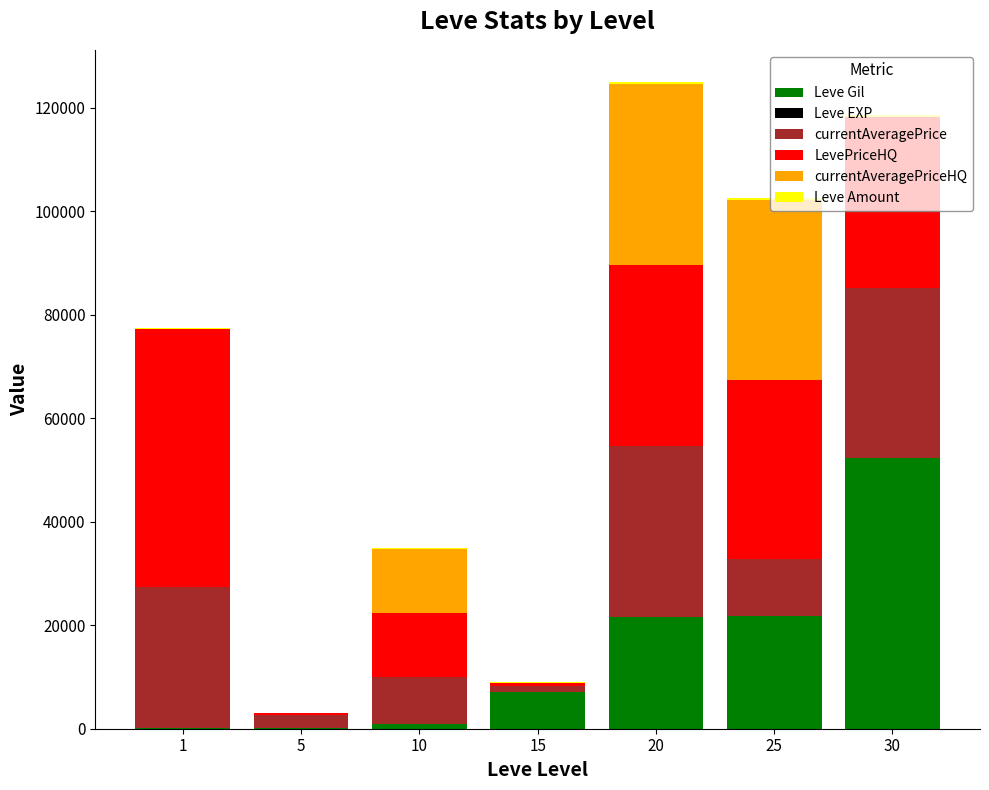

What is the highest value of the Leve Gil series?

52220